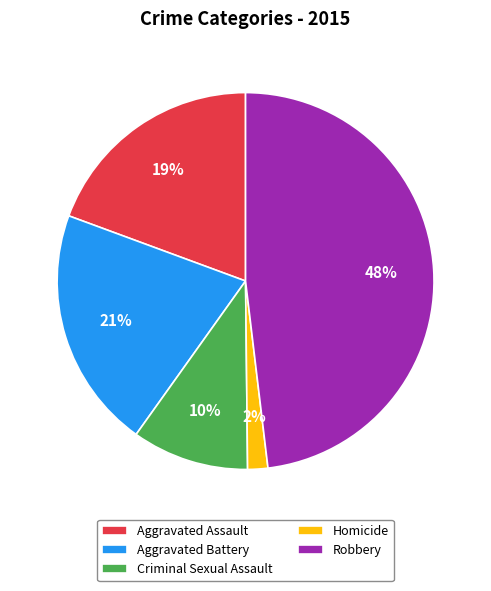

To the nearest percent, what portion does Aggravated Assault represent?

19%